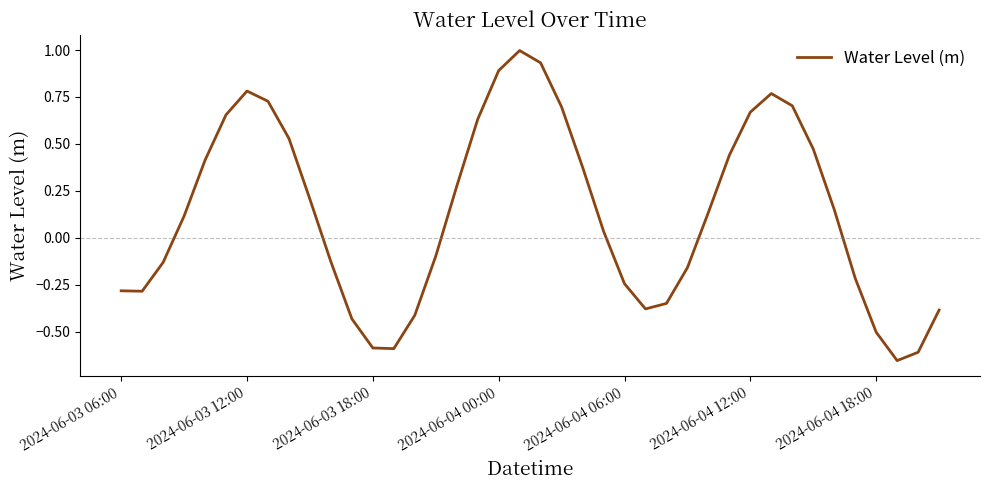

What is the maximum value shown in the chart?

1.0